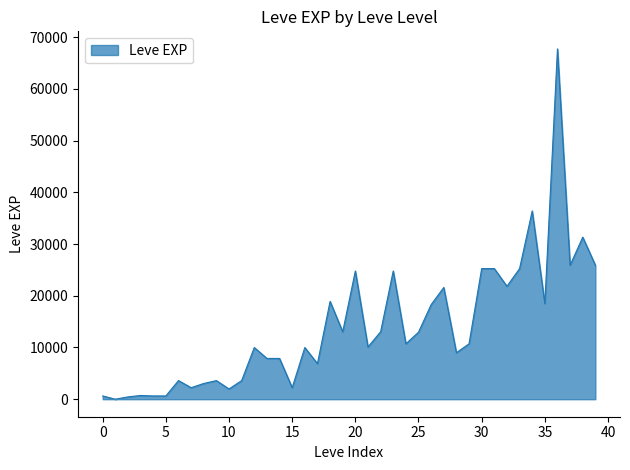

What is the difference between the maximum and minimum values?

67729